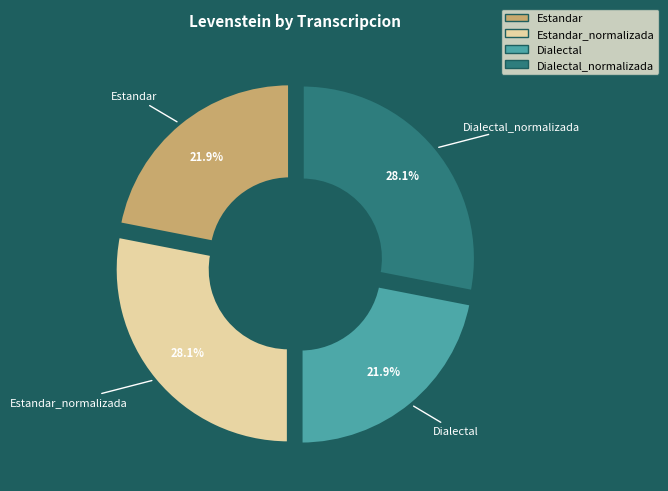

True or false: Dialectal accounts for 11% of the total.

False